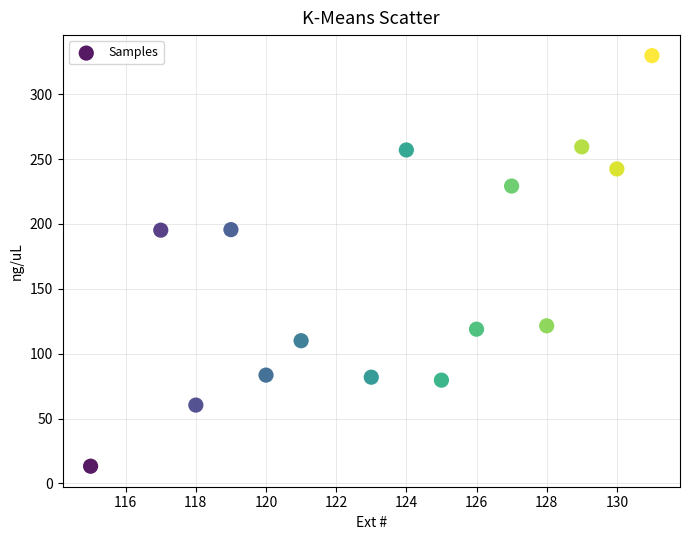

What is the range of Y values (max minus min)?

316.4